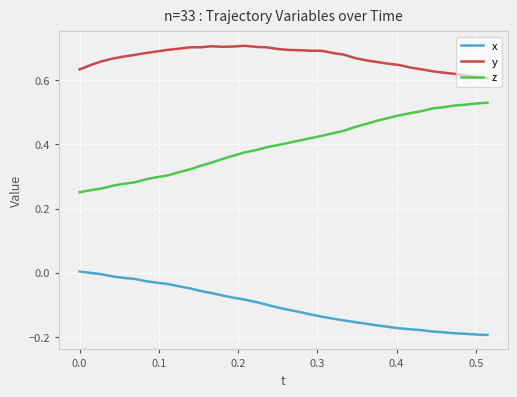

Which series has the largest total across all categories?

y